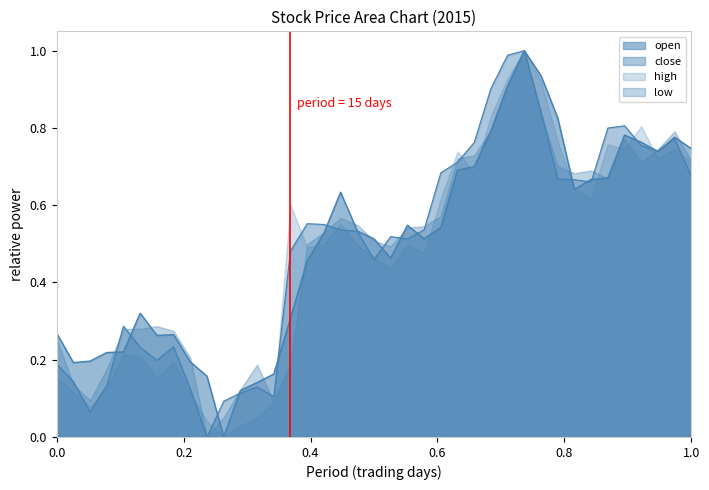

Where is close nearest to the value 0?

10